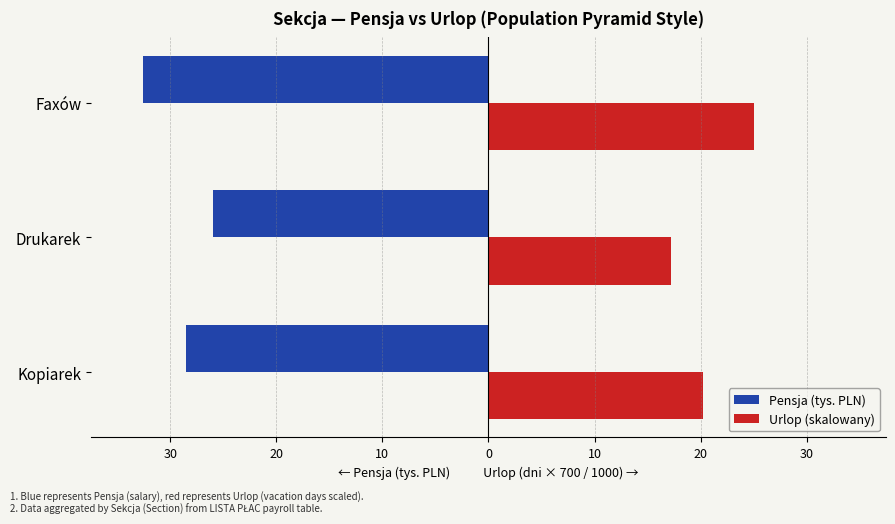

What are all the series names shown in the legend?

Pensja (tys. PLN), Urlop (skalowany)